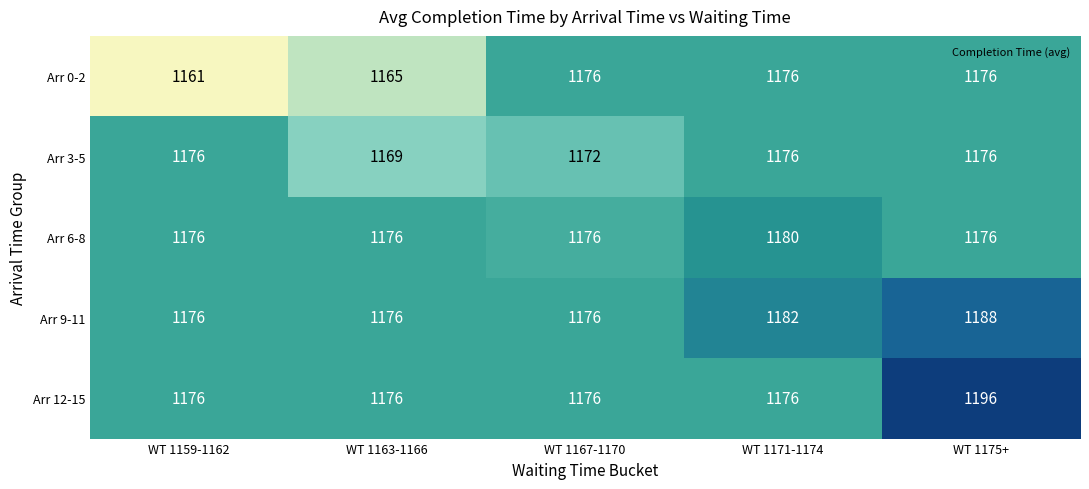

What is the total value across all series at WT 1167-1170?

5876